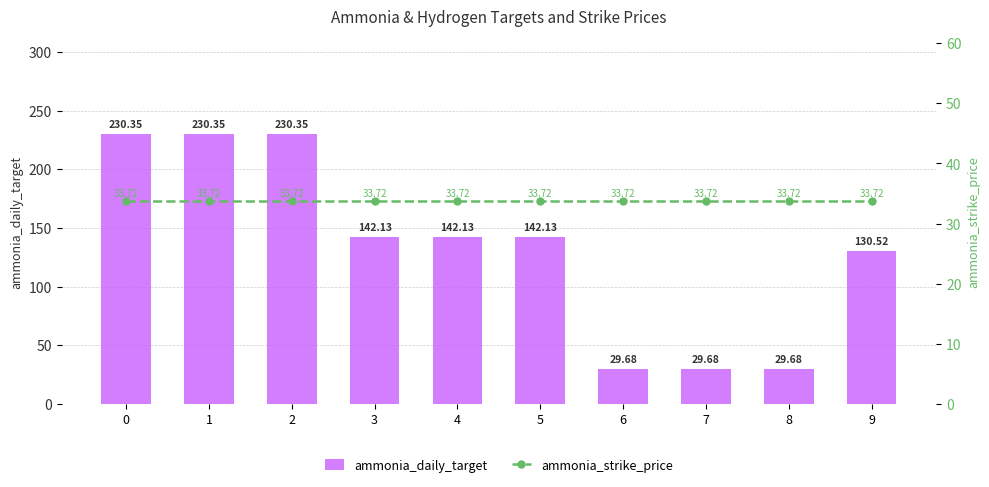

What is the sum of the ammonia_daily_target values at 1 and 3?

372.5